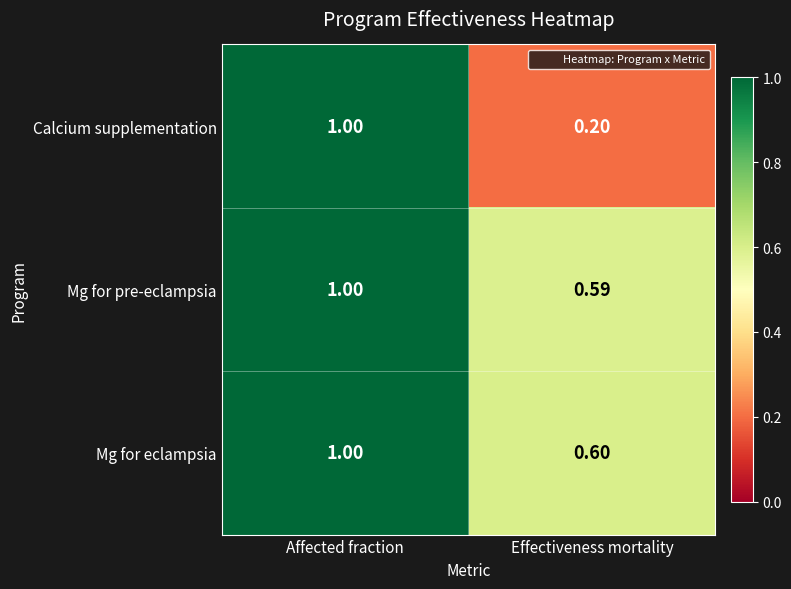

At which category is the sum across all series the highest?

Affected fraction